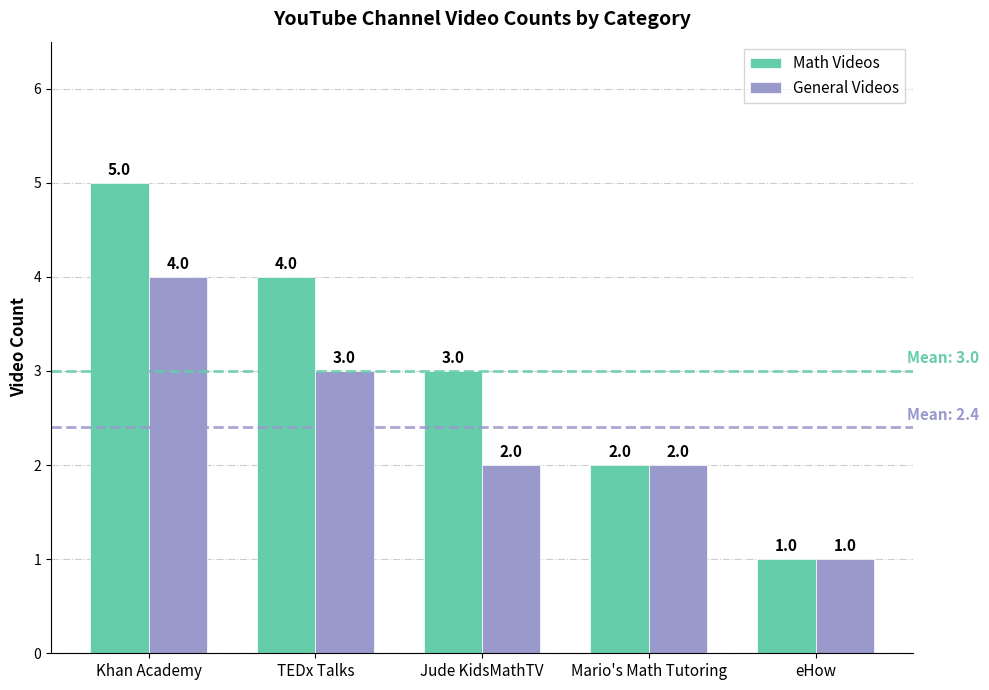

How many values in the General Videos series are below 2?

1